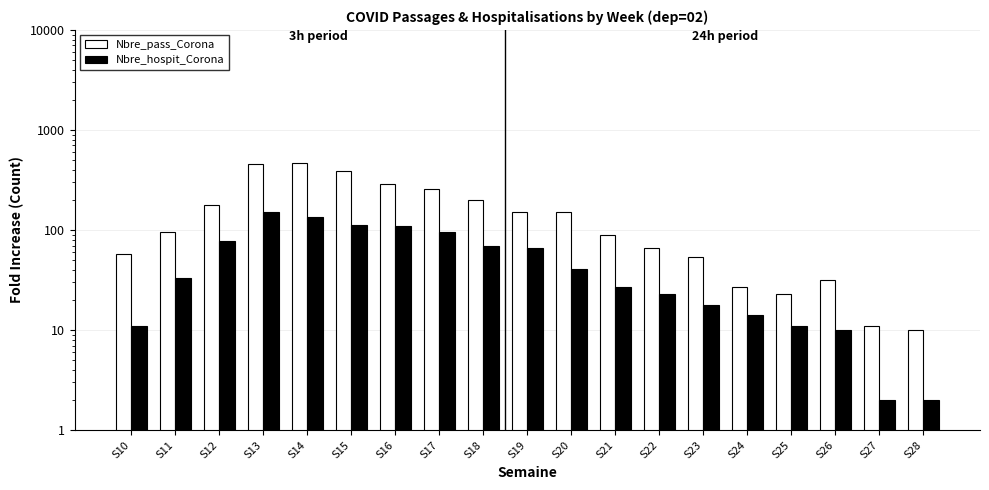

At which category does the chart reach its peak across all series?

S14